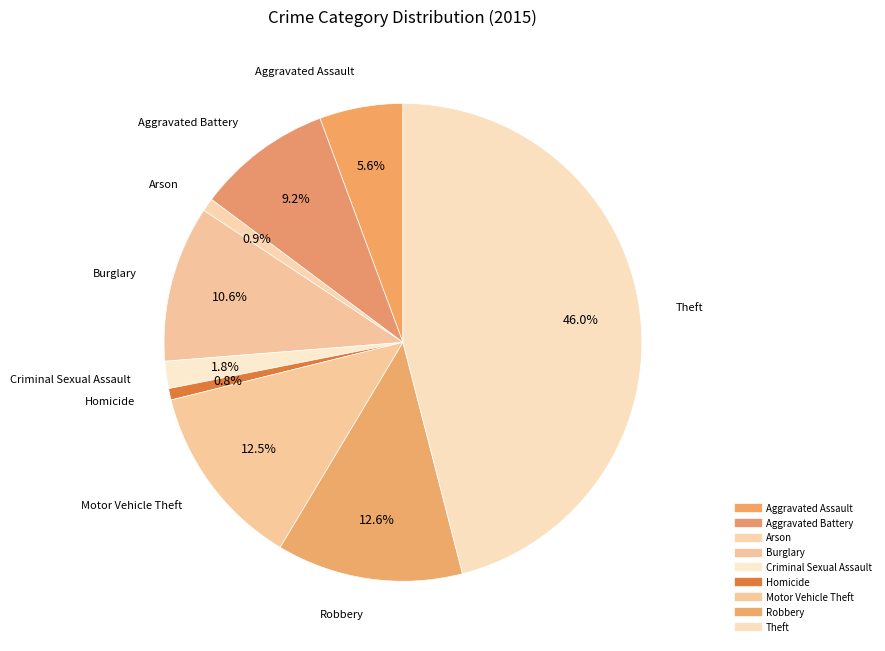

To the nearest percent, what is the difference between the Homicide and Robbery slice percentages?

12%